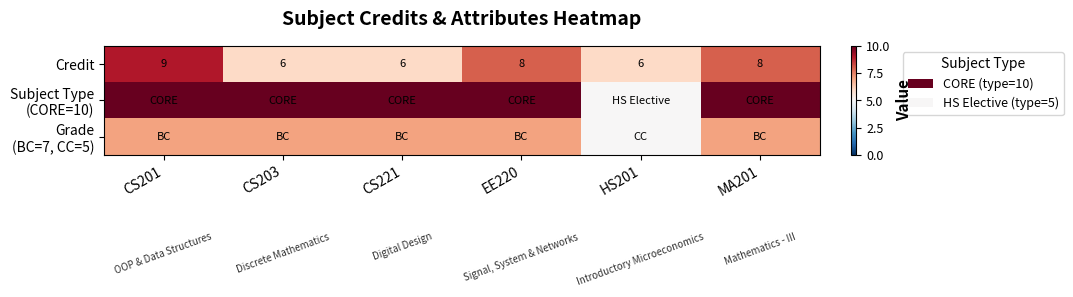

At which label does Credit first exceed 8?

CS201